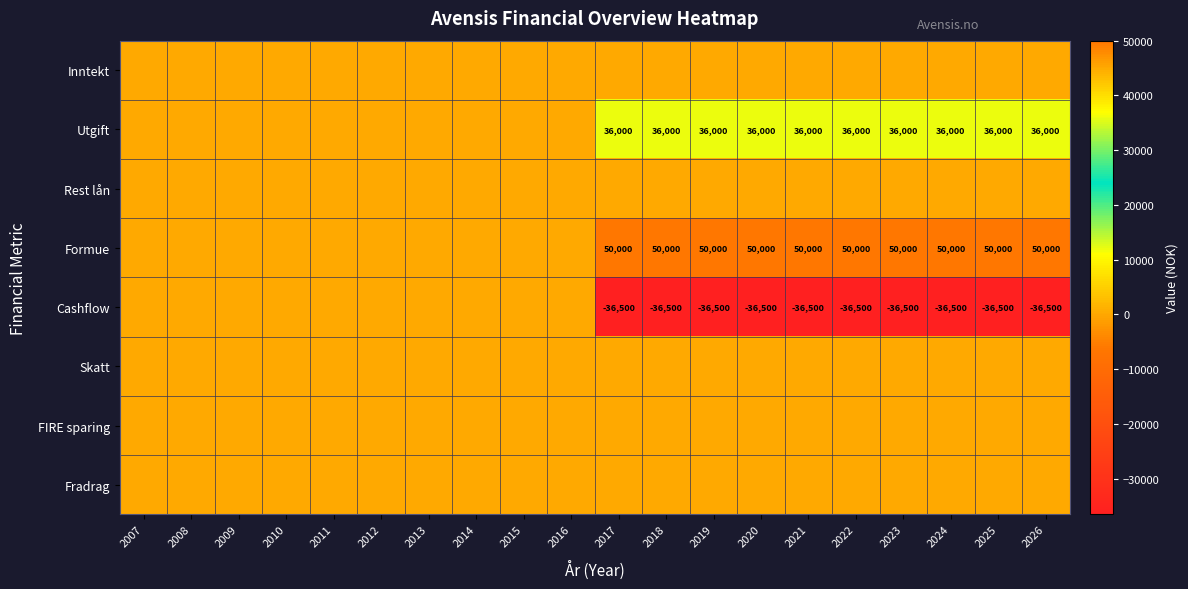

List the series in order of their peak value, lowest first.

Inntekt, Rest lån, Cashflow, Skatt, FIRE sparing, Fradrag, Utgift, Formue